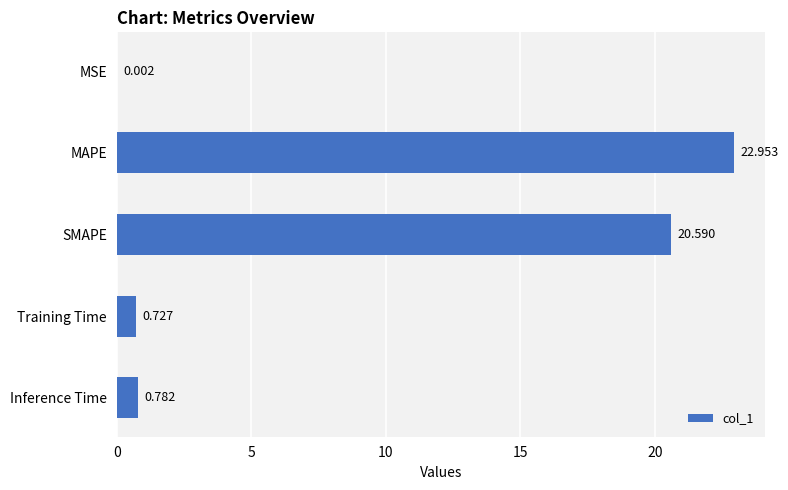

Between Training Time and Inference Time, which is larger?

Inference Time